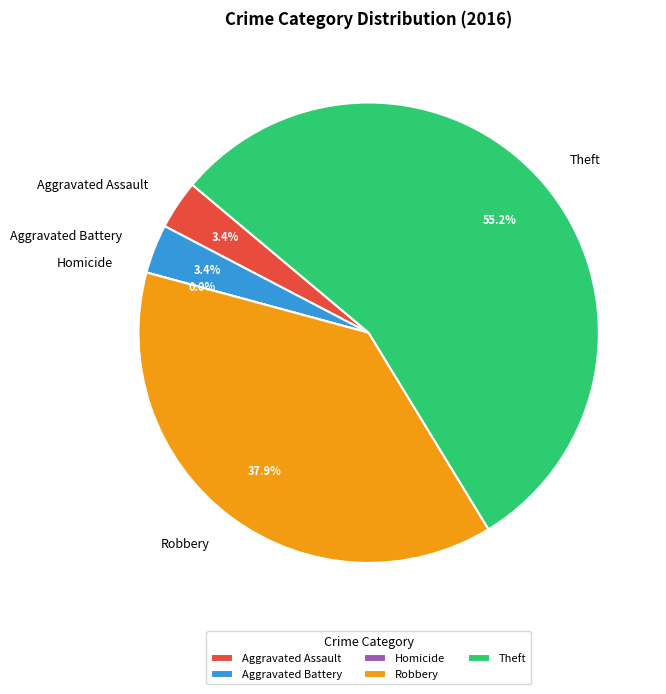

Which category has the smallest portion of the pie?

Homicide